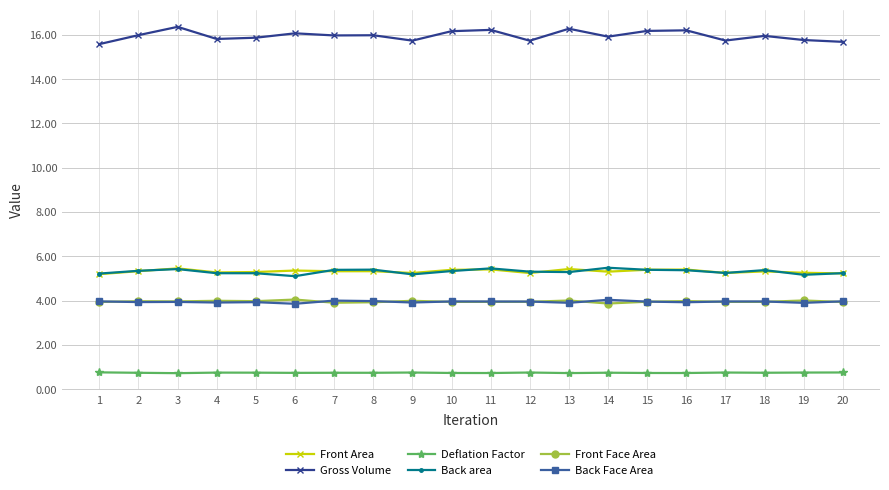

Does the chart display data point markers on the line(s)?

Yes